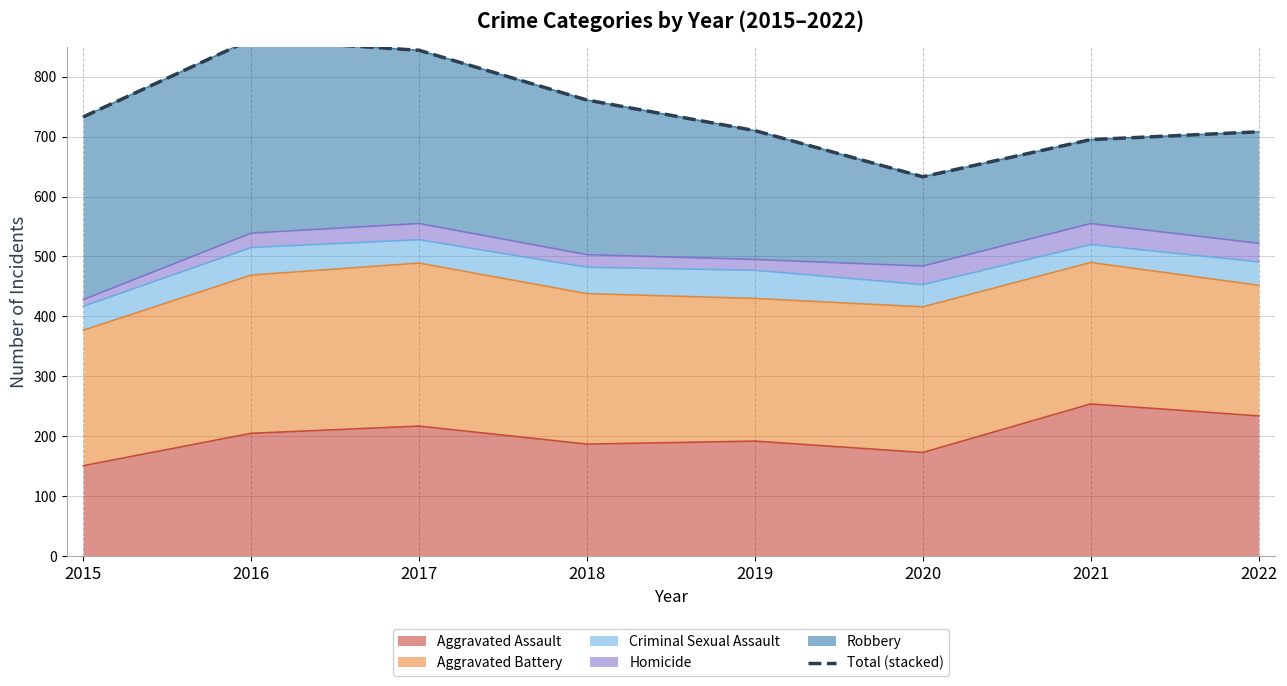

Approximately how many times larger is the value at 2019 compared to 2021?

1.0